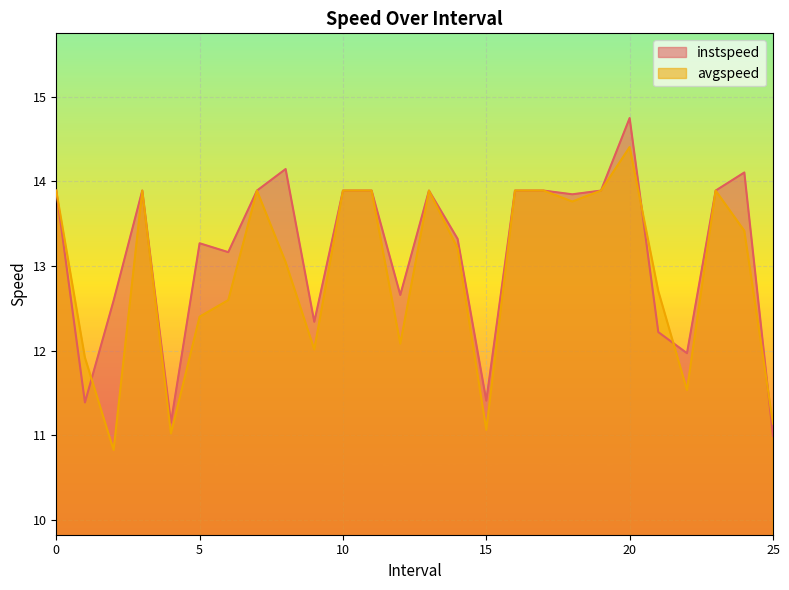

How many data points in instspeed are less than 13?

9